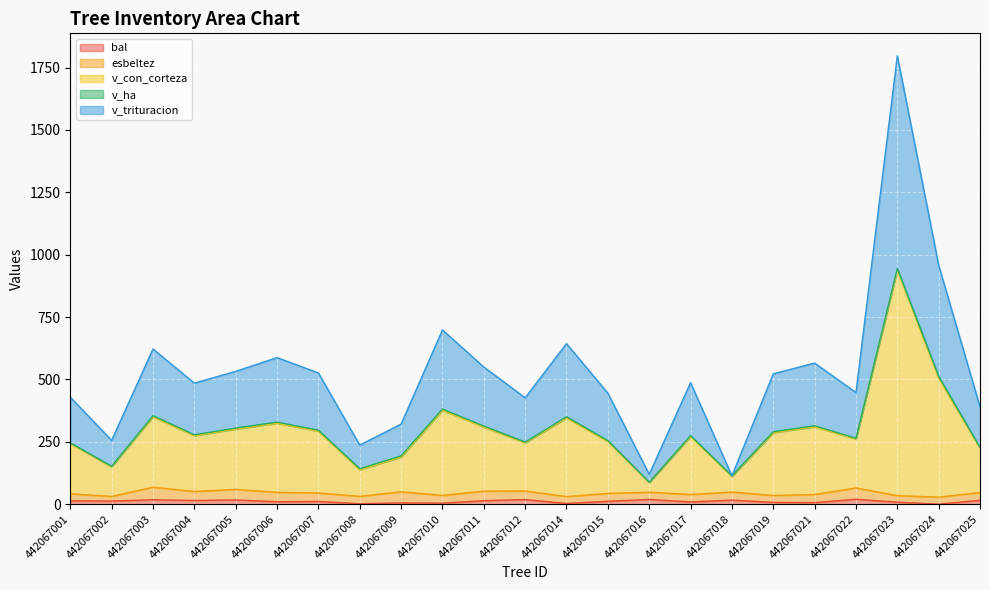

The bal series shows 18.3 at 442067012. True or false?

True